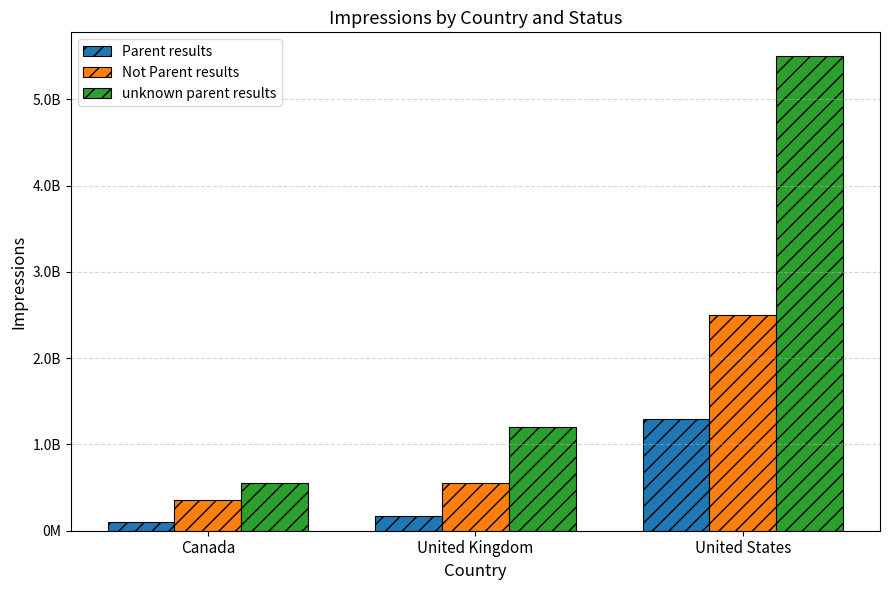

What is the maximum value shown in the chart?

5500000000